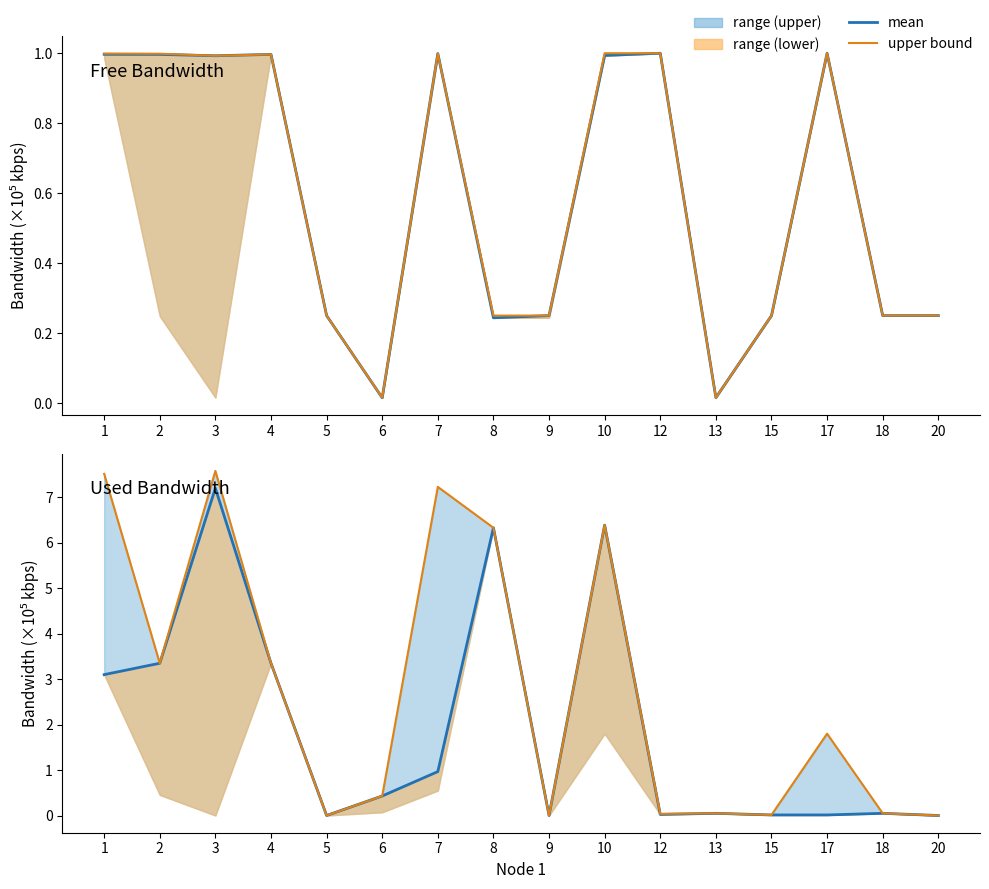

Is the value of used_bw at 13 greater than the value of free_bw at 15?

No